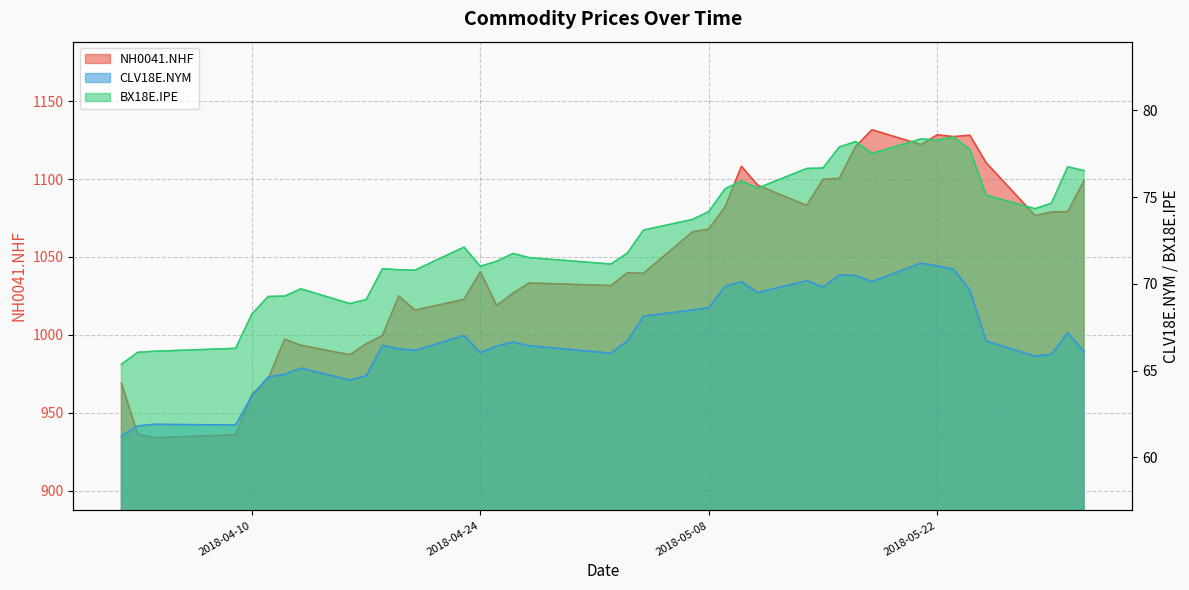

At how many categories does at least one series exceed 136?

40